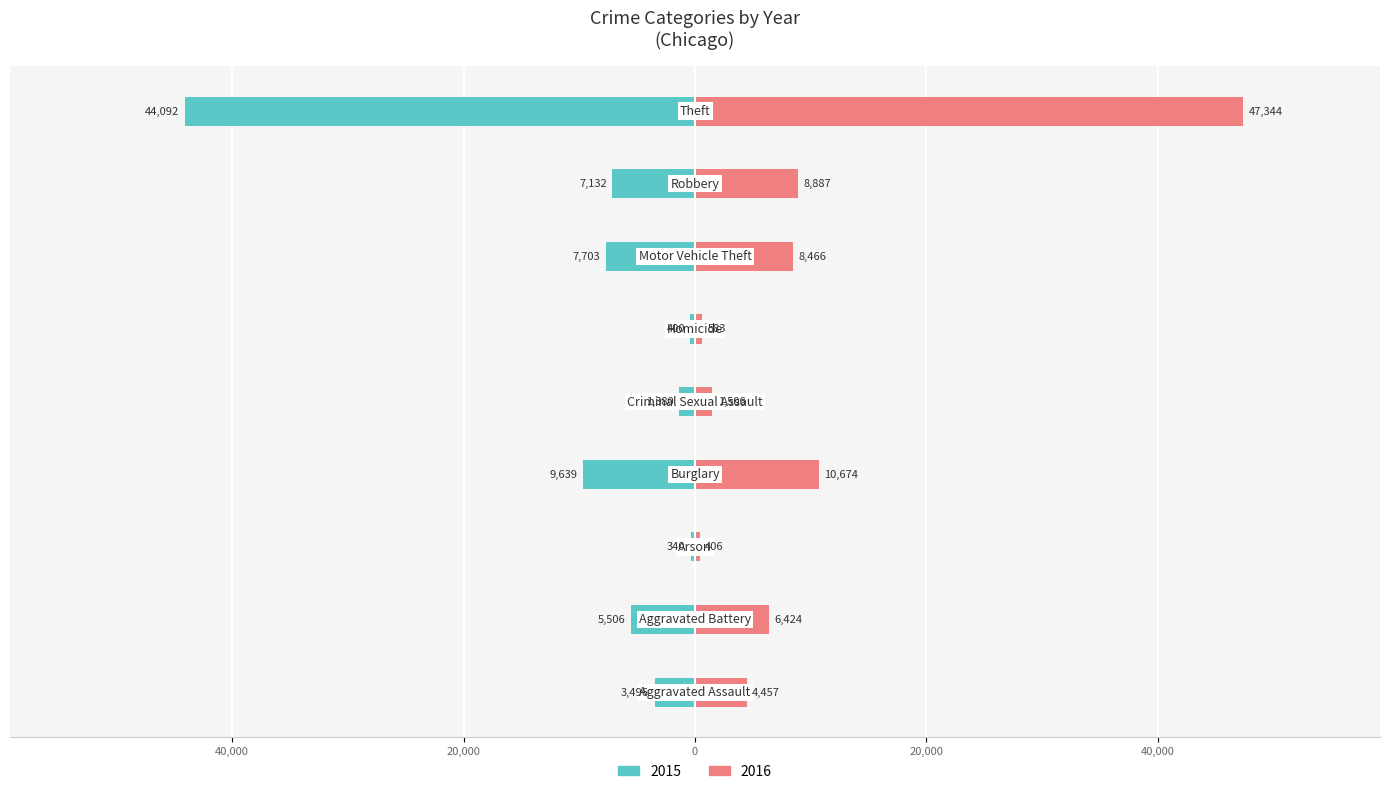

Is it true that 2015 equals -57909 at Theft?

False